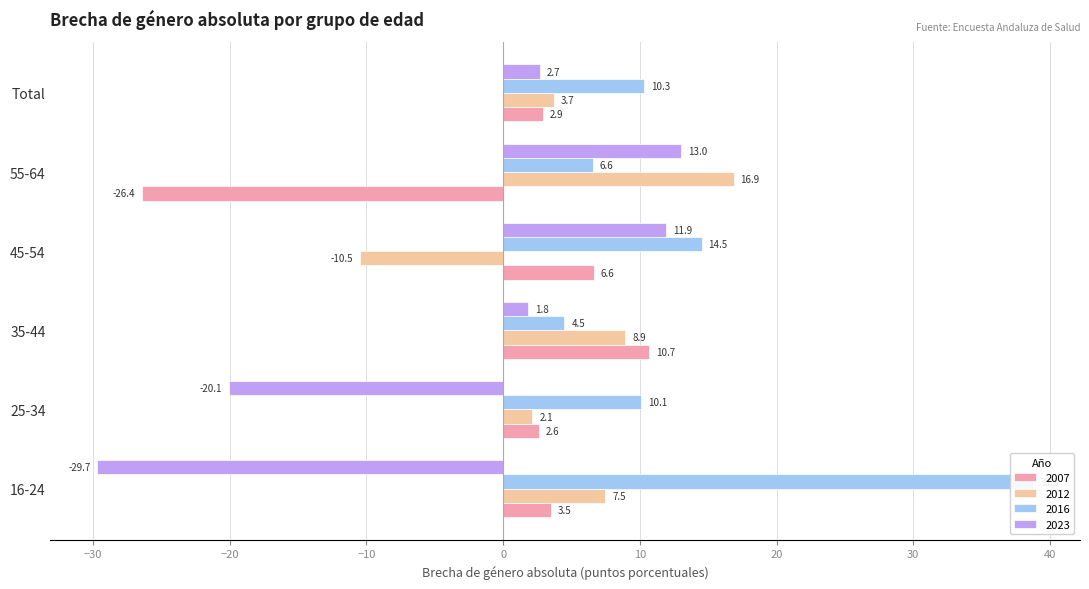

The value of 2023 at 35-44 is 1.8. True or false?

True